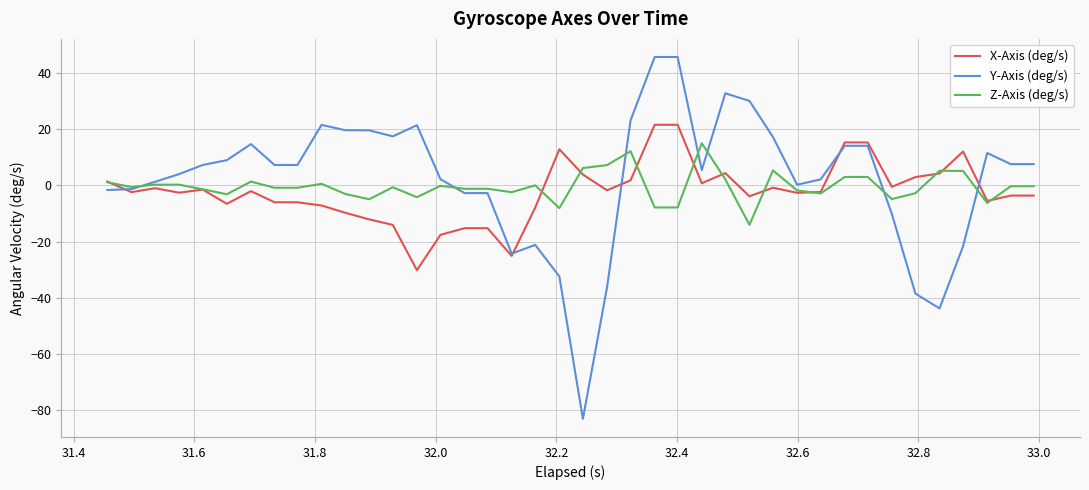

List the series in order of their peak value, highest first.

Y-Axis (deg/s), X-Axis (deg/s), Z-Axis (deg/s)